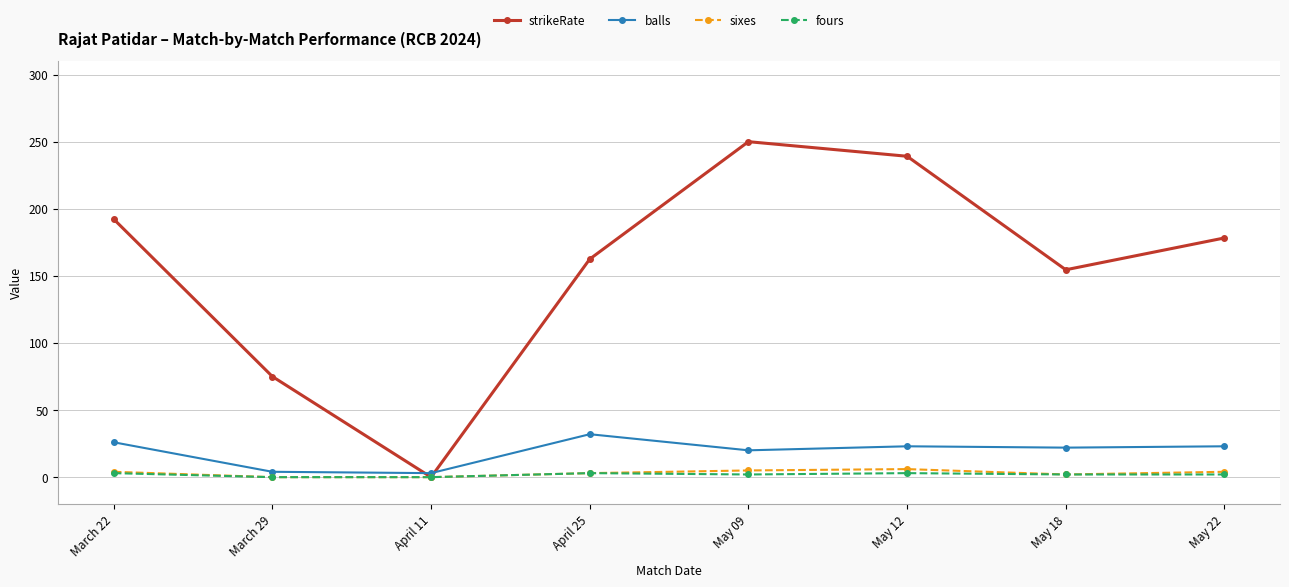

At which category does balls reach its first local peak?

April 25